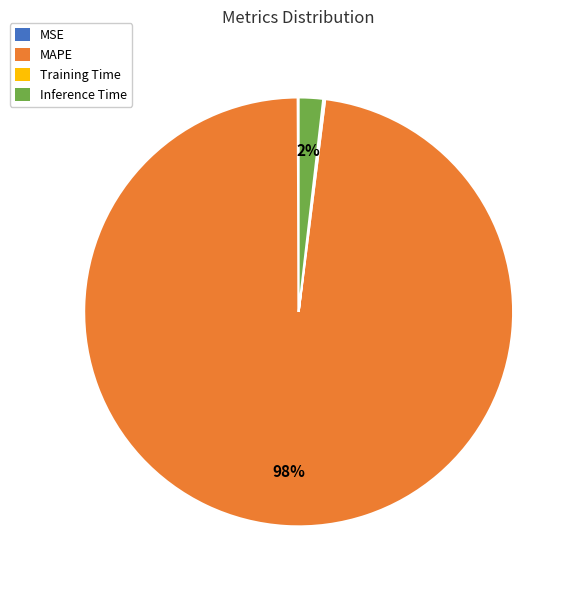

What percentage is the Inference Time slice, to the nearest percent?

2%